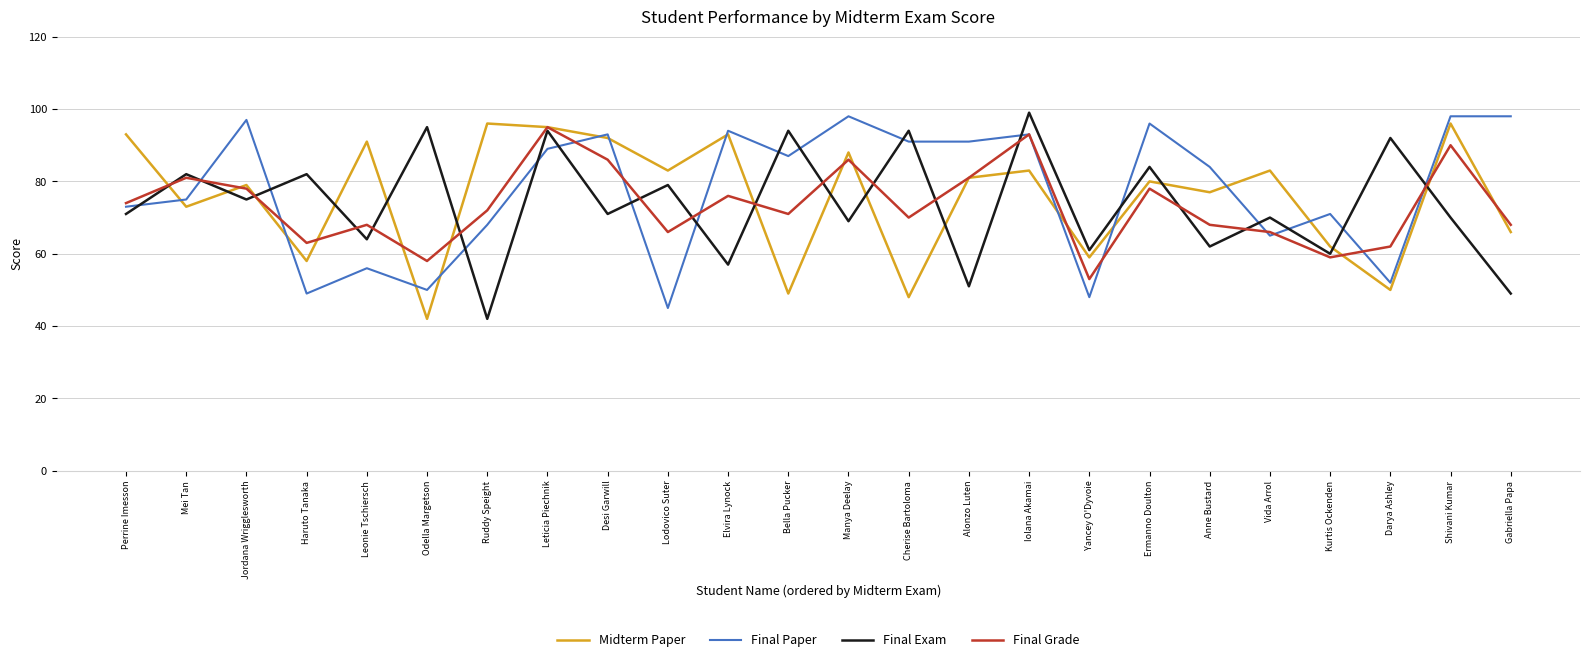

Which series has the largest total across all categories?

Final Paper